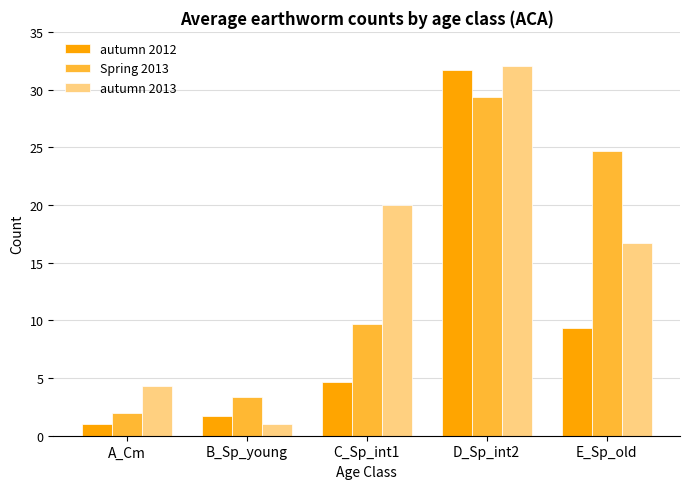

How many values in the Spring 2013 series exceed 9?

3